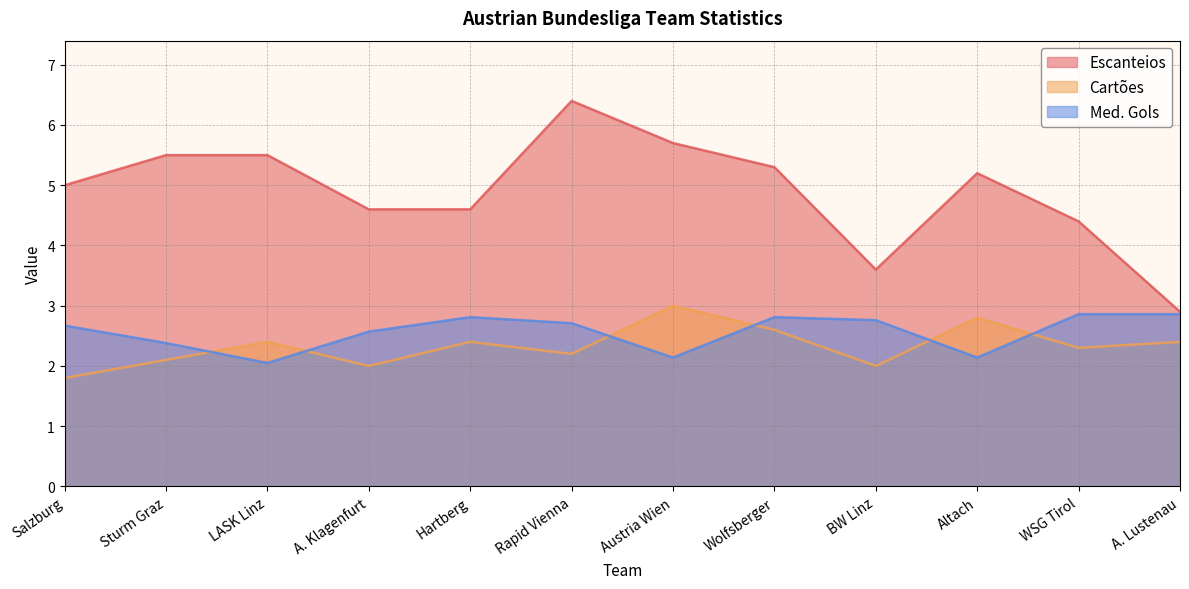

What is the minimum value shown in the chart?

1.8